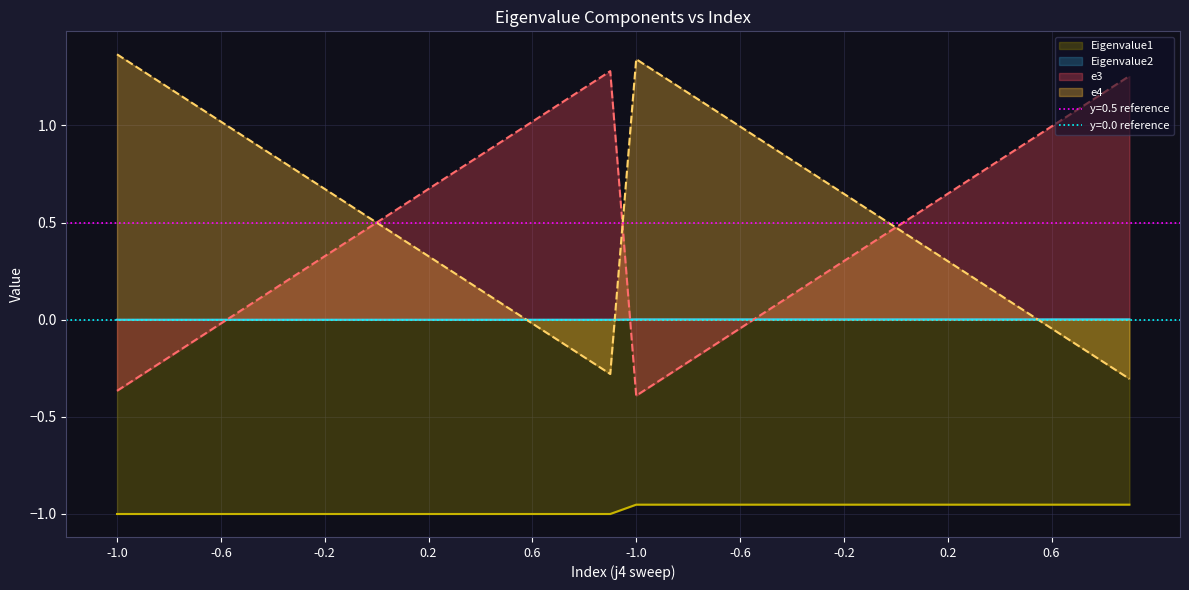

Where do Eigenvalue2 and e4 first cross each other?

15 and 16